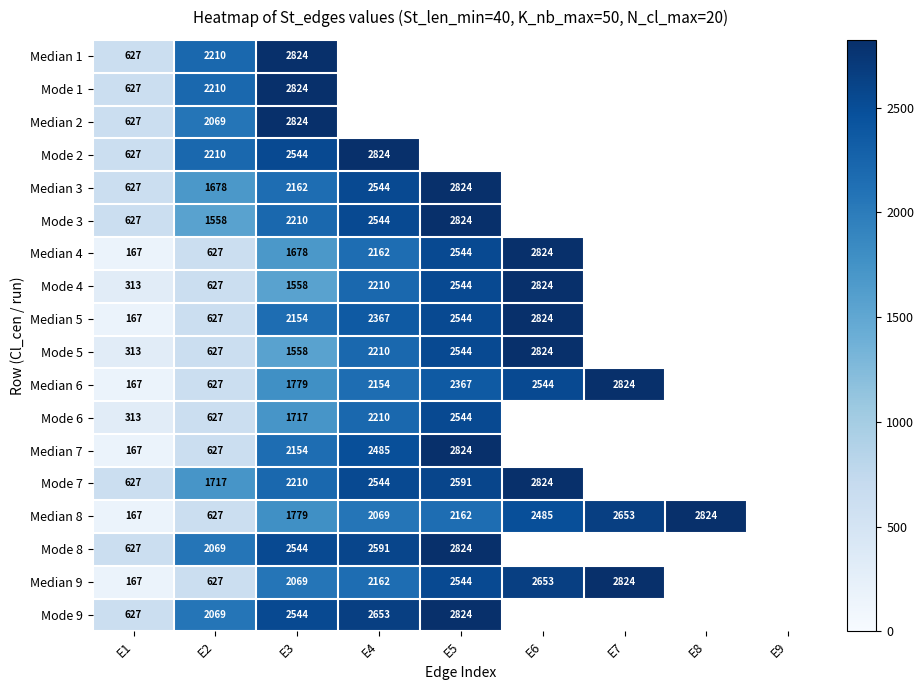

What is the difference between the Mode 5 values at E2 and E5?

1917